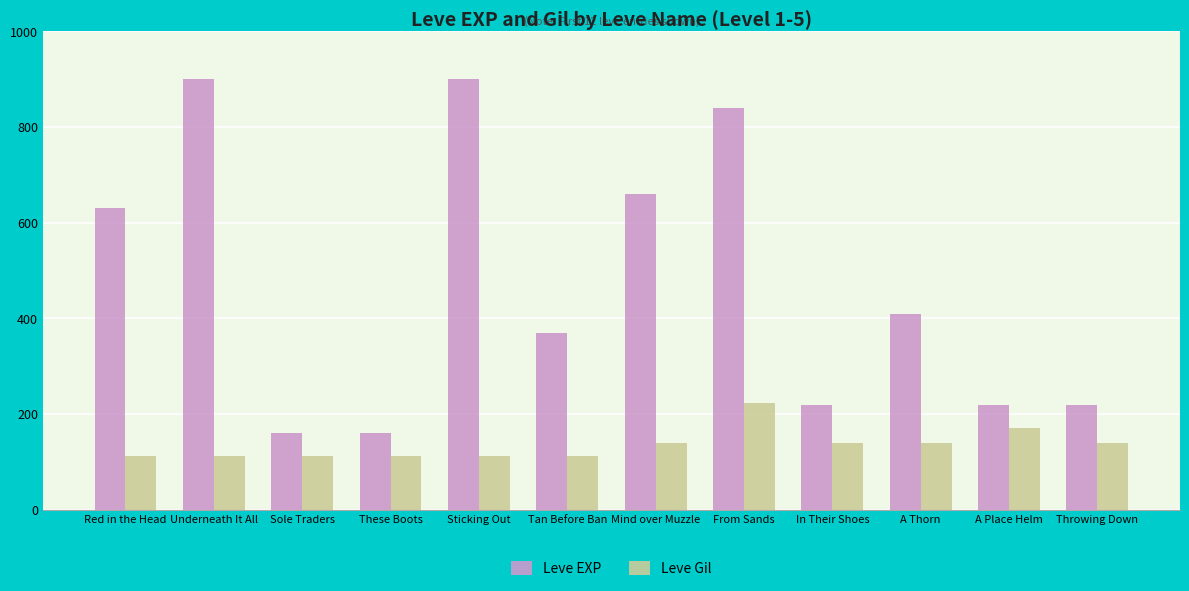

What position from the right is From Sands?

5